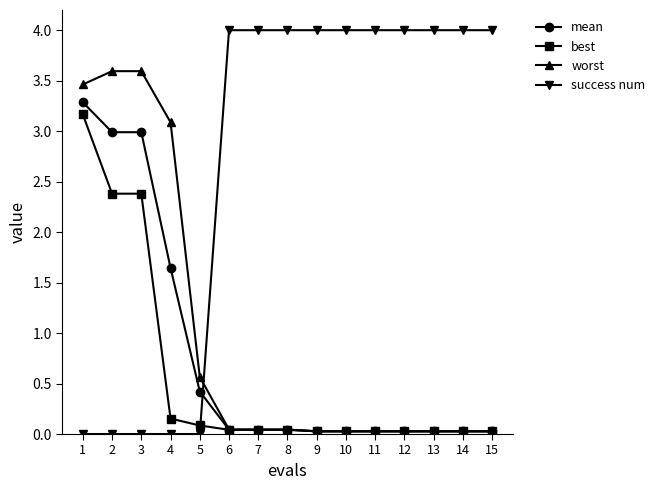

List the series in order of their peak value, lowest first.

best, mean, worst, success num